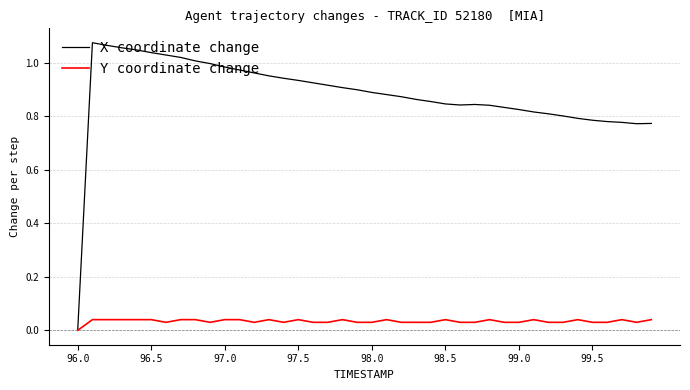

How many values in Y coordinate change are above zero?

39